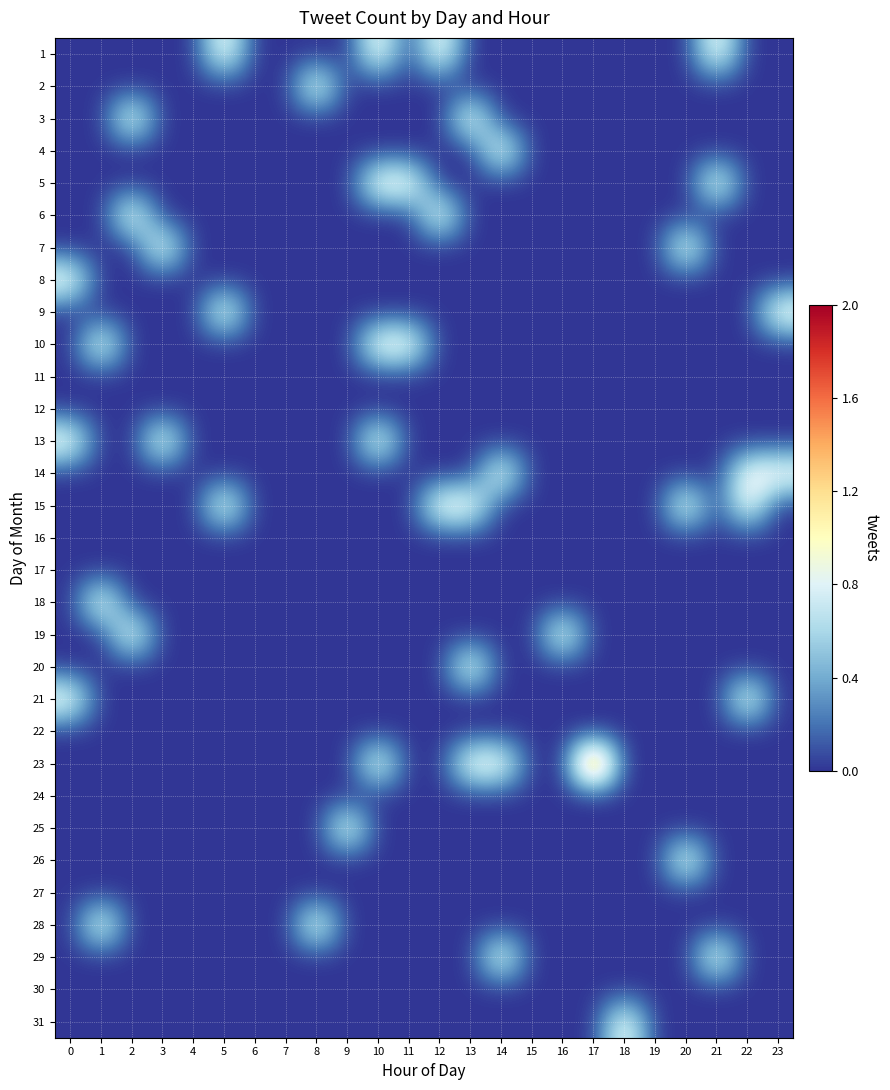

Which has a higher value, 17 or 20?

17